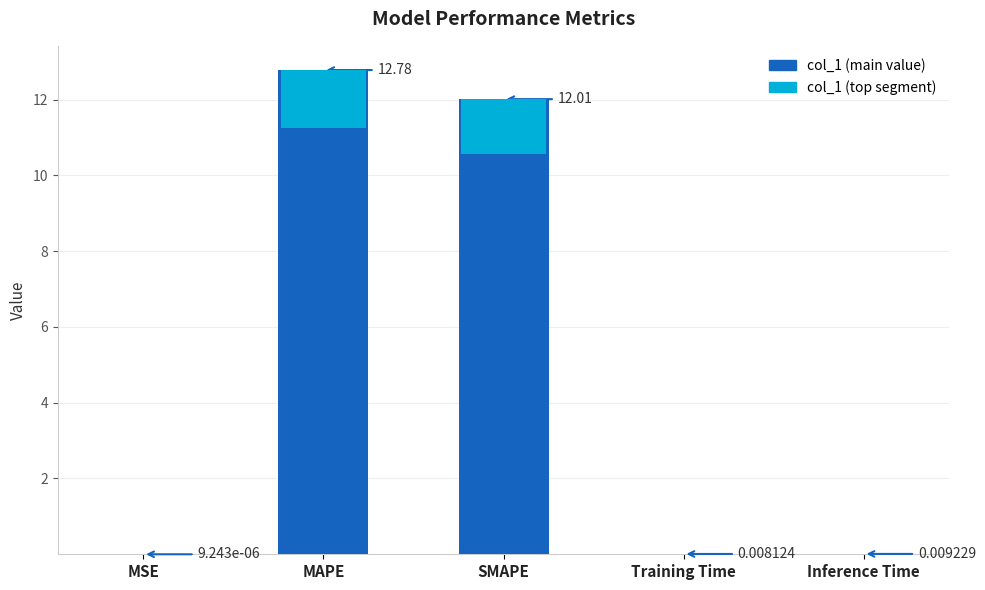

True or false: the data shows 0.0 at Inference Time.

False